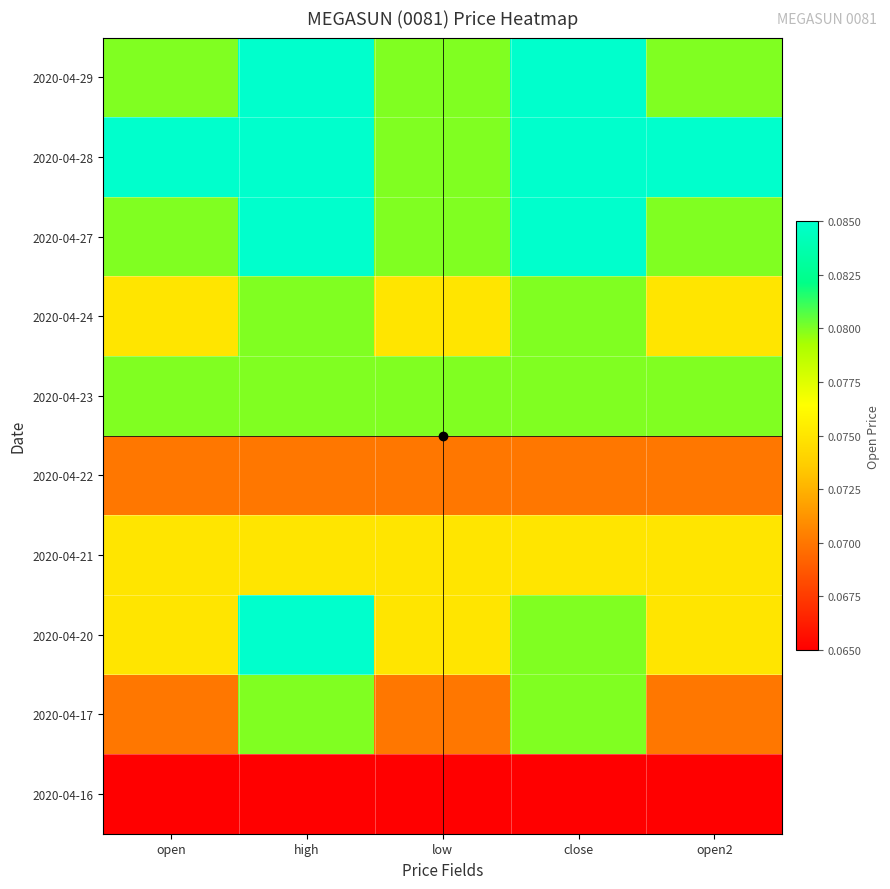

Between open2 and open, which is larger?

open2